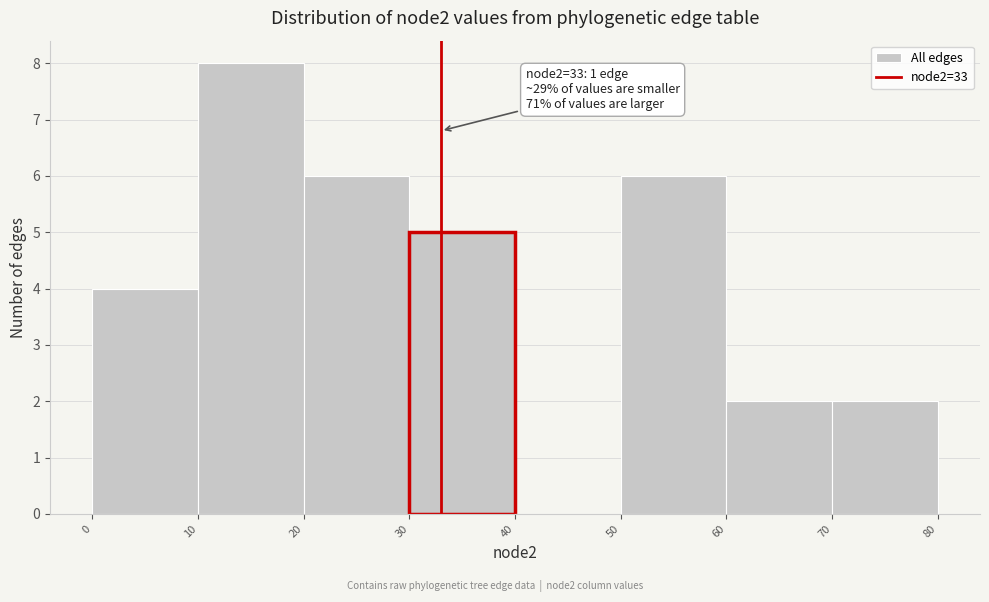

Which range on the x-axis has the tallest bar?

10 to 20